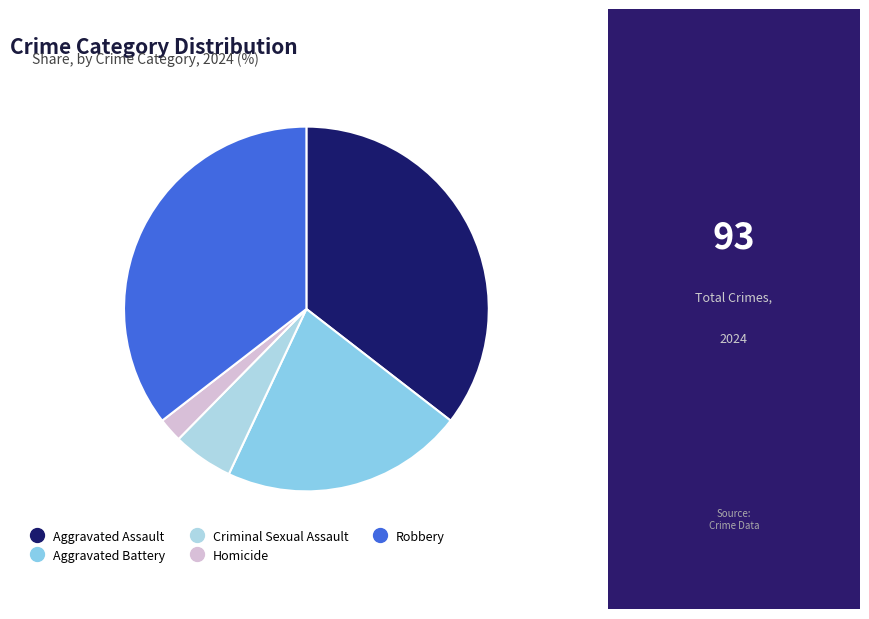

Which category has the smallest portion of the pie?

Homicide